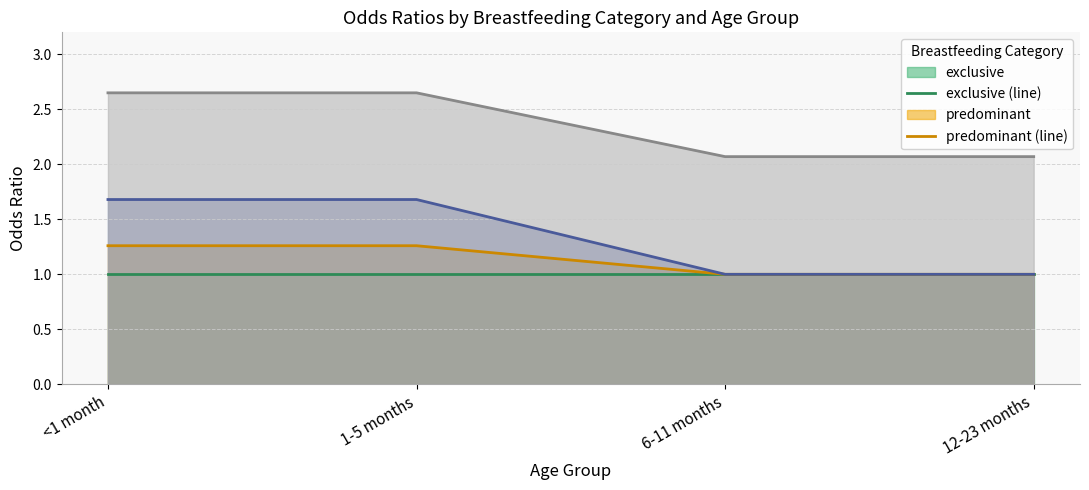

At which category does the chart reach its minimum across all series?

<1 month